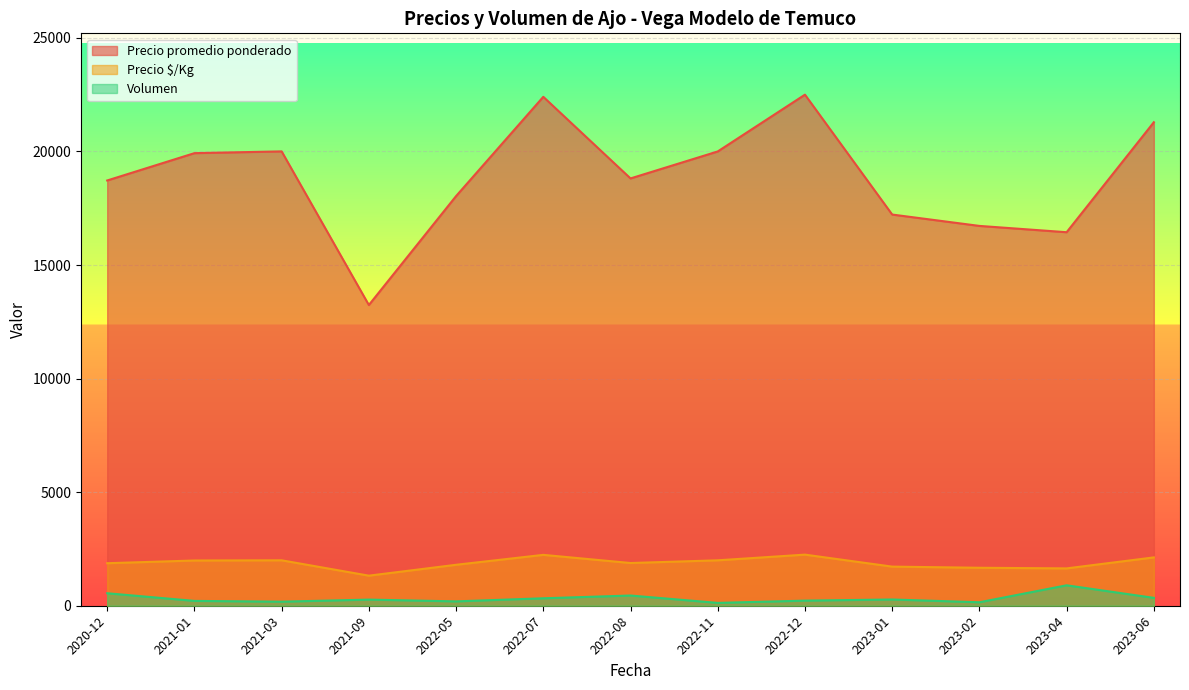

What is the spread (max minus min) of values at 2021-03?

19824